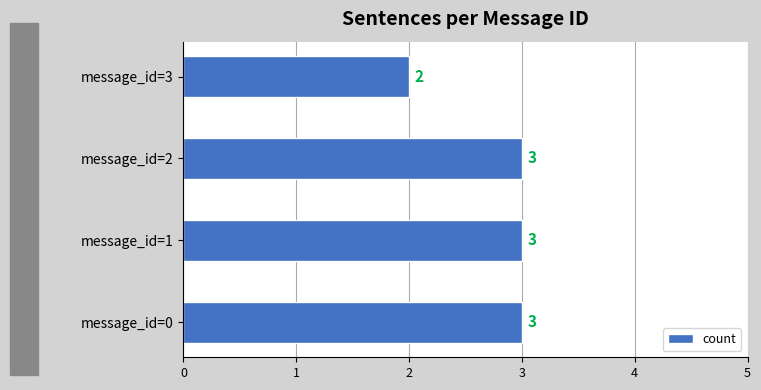

How many values are below 3?

1